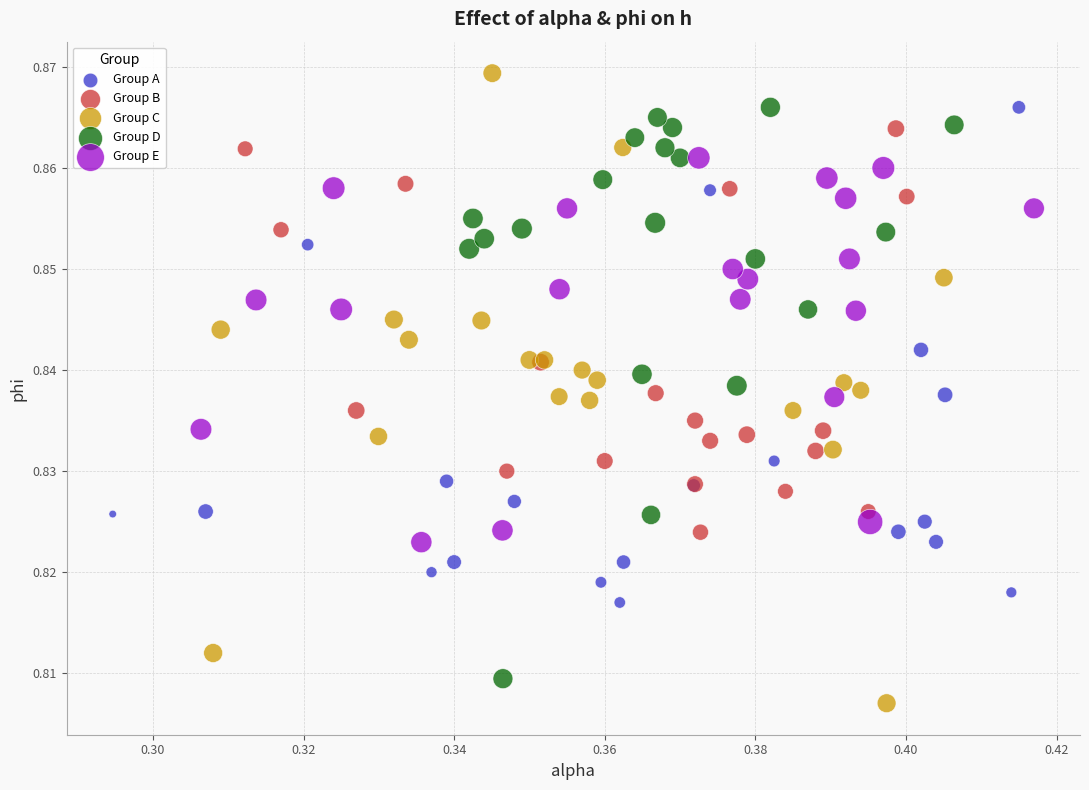

Which series has the largest Y range (max minus min)?

Group C